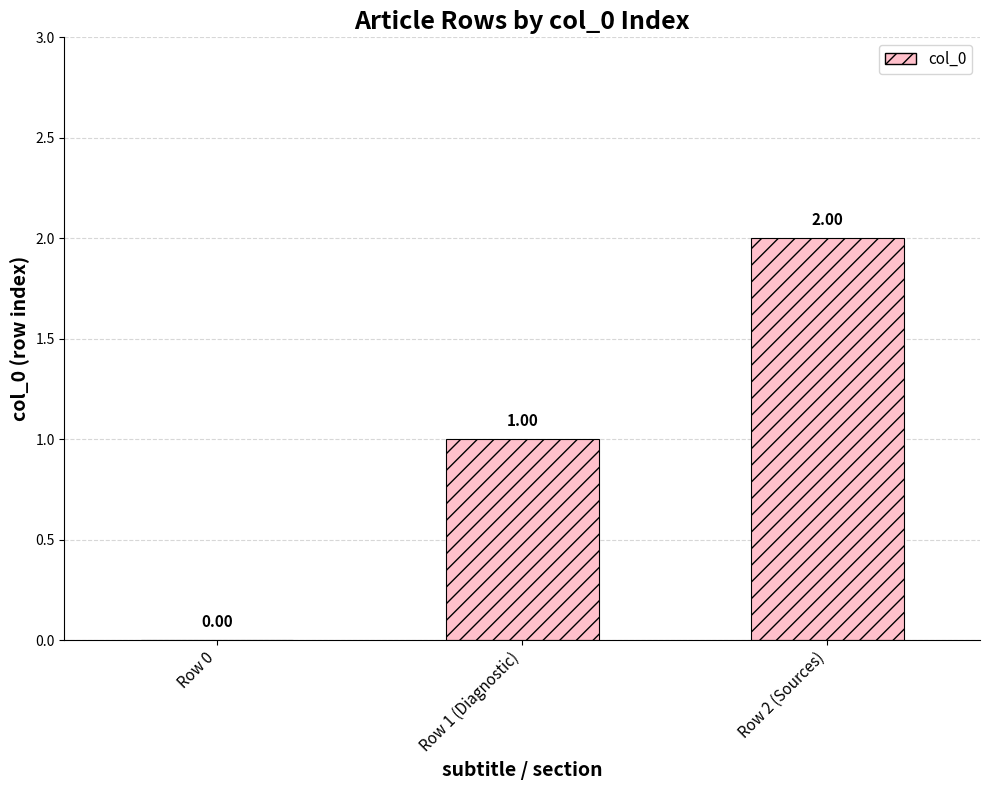

How many positive values are there?

2